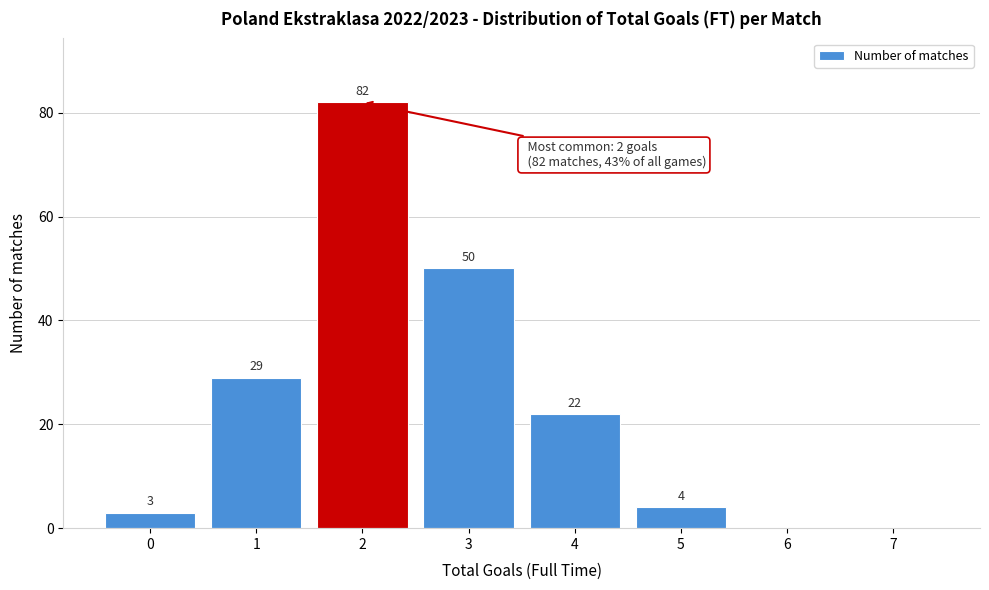

Reading left to right, transcribe all the data shown in this chart.

0=3	1=29	2=82	3=50	4=22	5=4	6=0	7=0